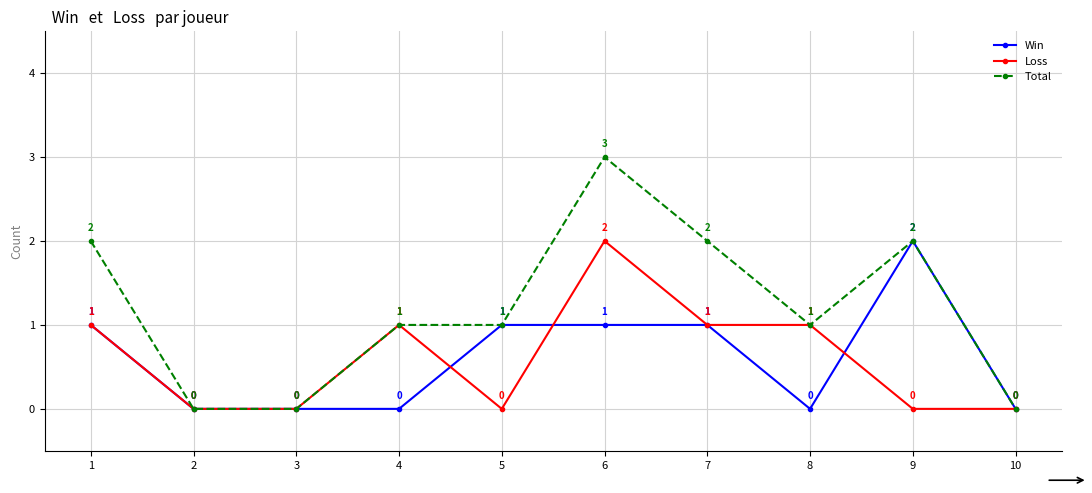

True or false: Total has a value of 0 at 5.

False